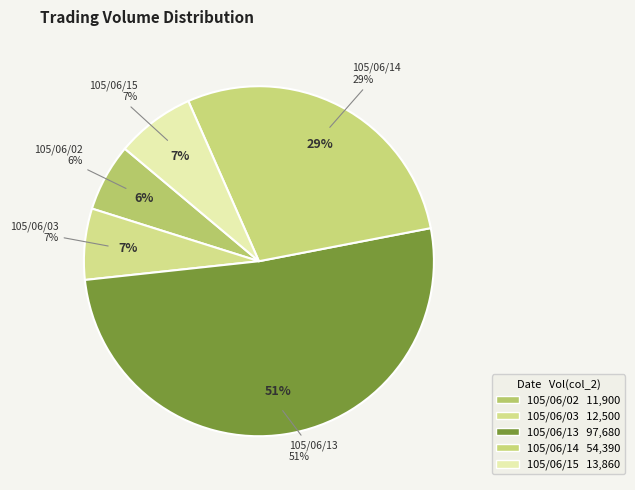

Which has a higher value, 105/06/14 or 105/06/13?

105/06/13